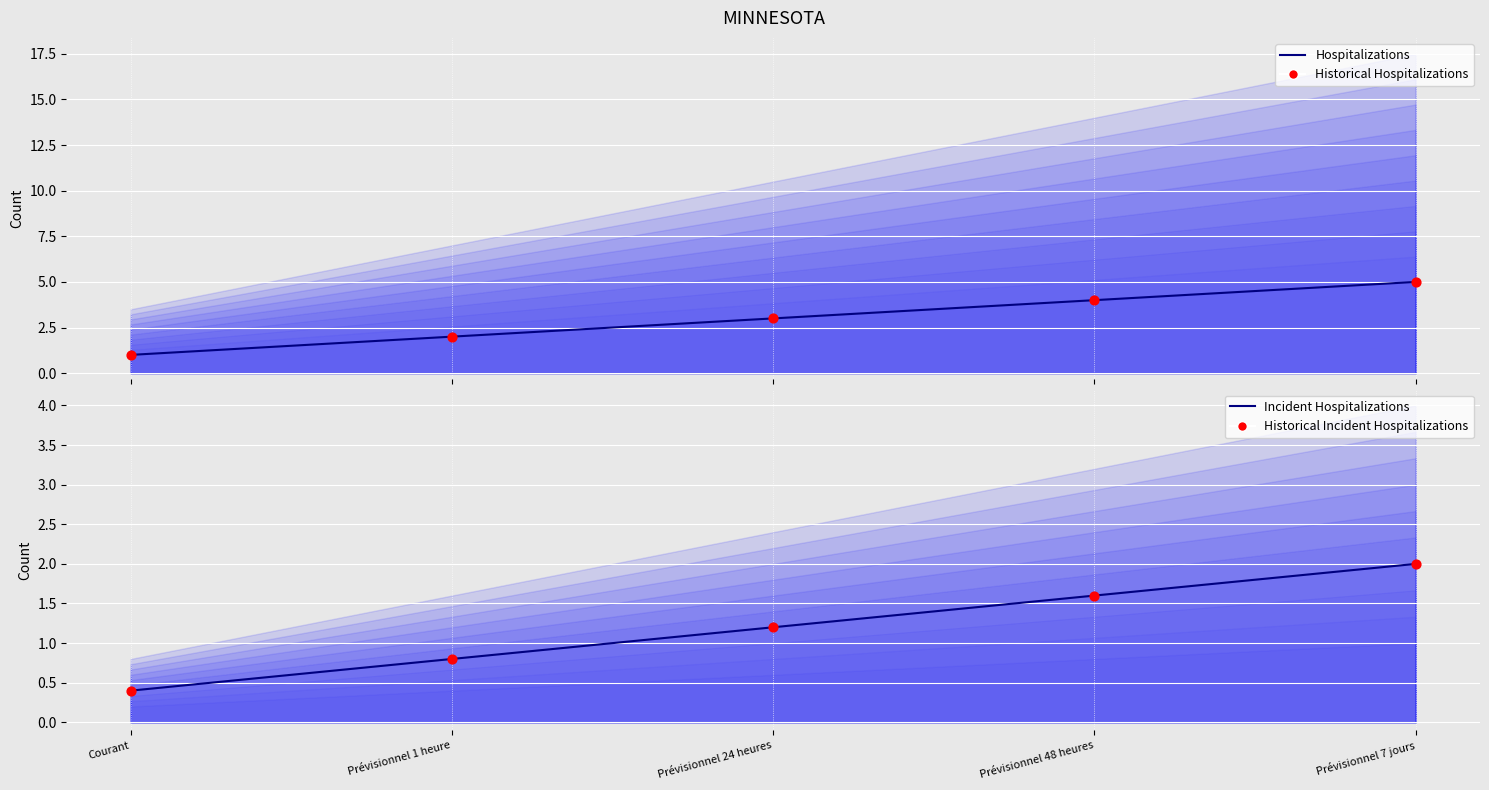

Is the value of Incident Hospitalizations at Courant greater than the value of Historical Hospitalizations at Courant?

No